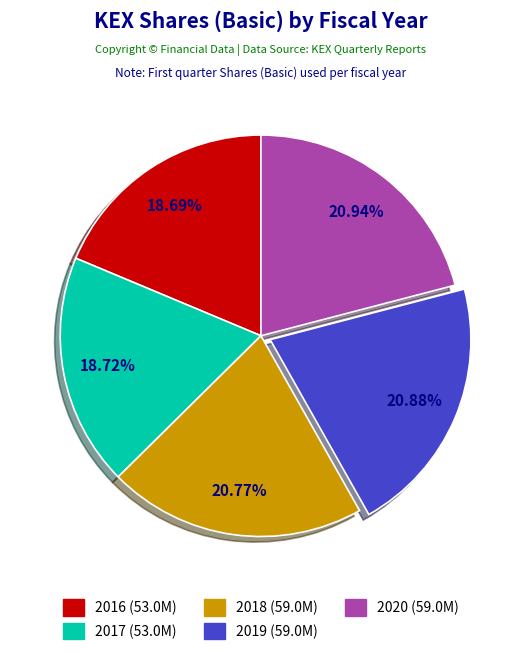

To the nearest percent, what is the difference between the largest and smallest slice percentages?

2%